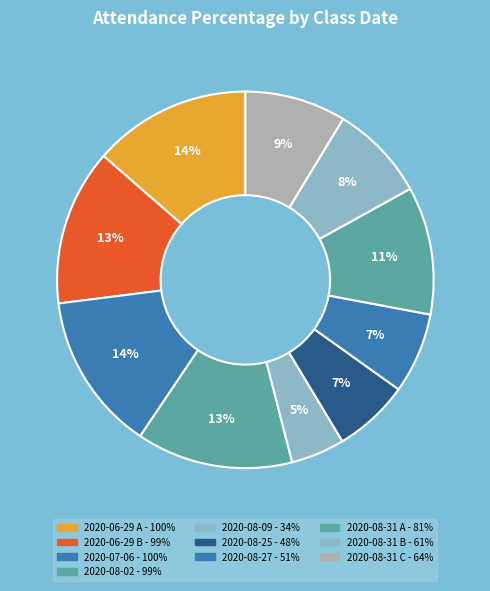

Count the number of slices in the pie.

10